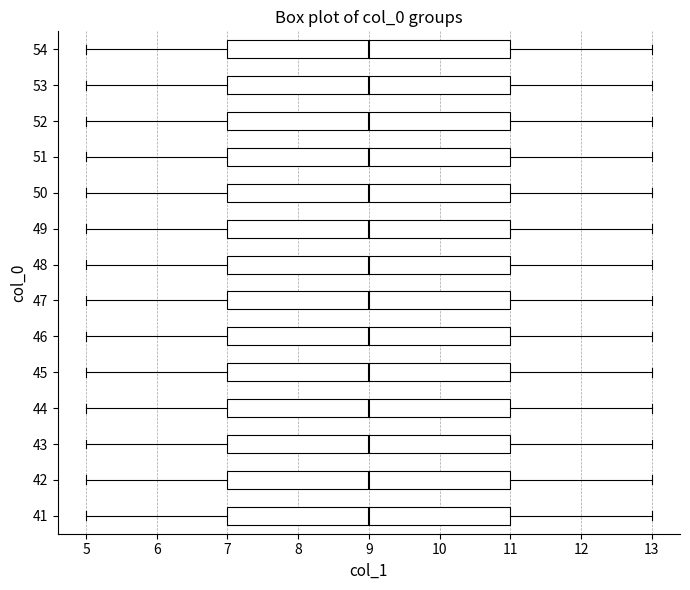

Where does the median line of the box at y = 46 sit on the x-axis? The values are not printed on the chart, so give them approximately, as read against the axis.

9